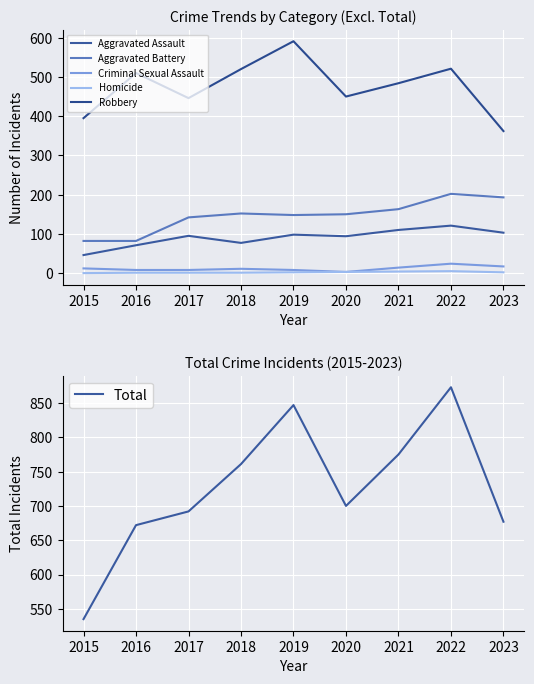

What is the sum of all Aggravated Assault values?

815